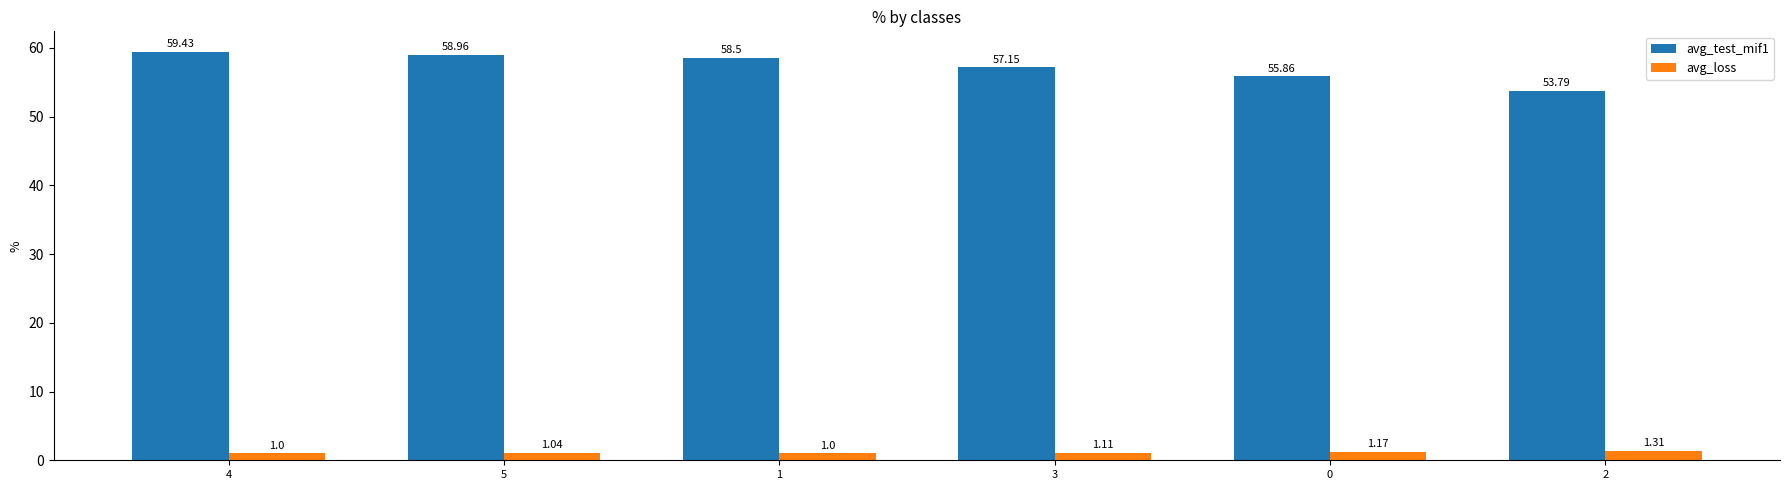

At which category is the sum across all series the highest?

4